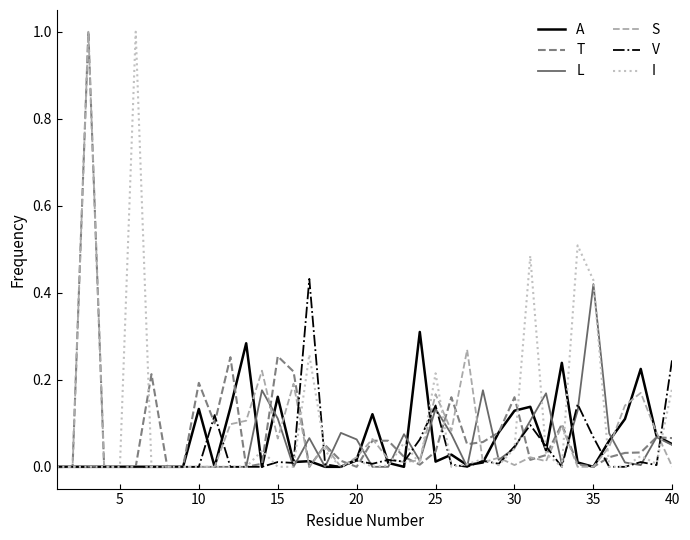

What is the maximum value shown in the chart?

1.0